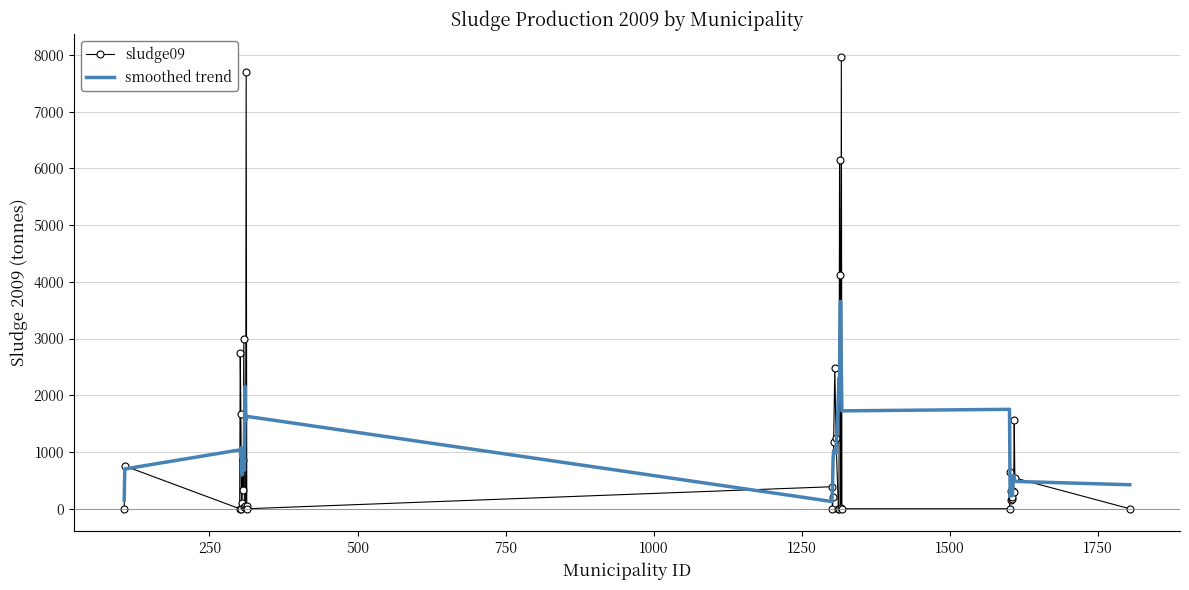

What is the maximum value shown in the chart?

7970.0